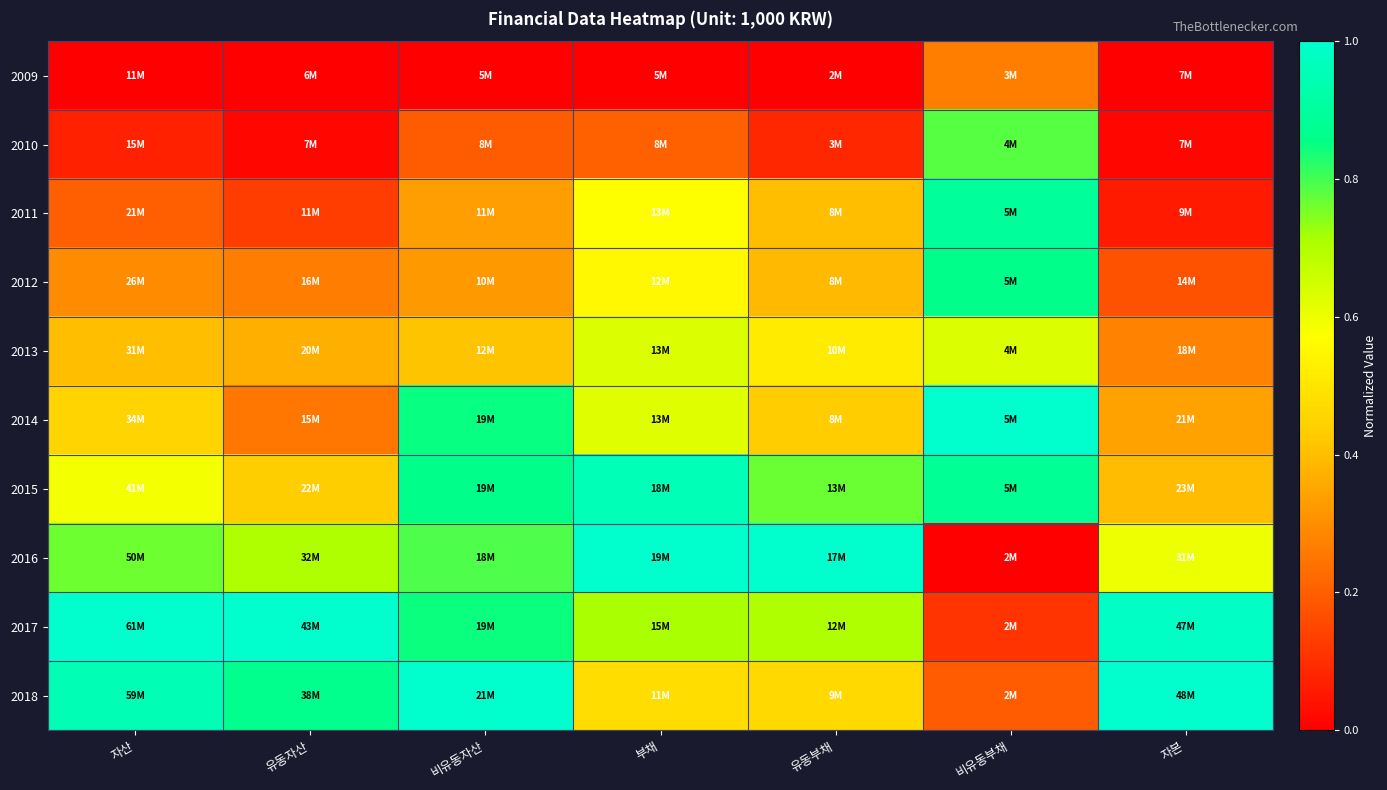

Reading left to right, what are all the values shown in this chart?

2009: 자산=0.0	유동자산=0.0	비유동자산=0.0	부채=0.0	유동부채=0.0	비유동부채=0.3	자본=0.0
2010: 자산=0.1	유동자산=0.0	비유동자산=0.2	부채=0.2	유동부채=0.1	비유동부채=0.8	자본=0.0
2011: 자산=0.2	유동자산=0.1	비유동자산=0.3	부채=0.6	유동부채=0.4	비유동부채=0.9	자본=0.1
2012: 자산=0.3	유동자산=0.3	비유동자산=0.3	부채=0.6	유동부채=0.4	비유동부채=0.9	자본=0.2
2013: 자산=0.4	유동자산=0.4	비유동자산=0.4	부채=0.6	유동부채=0.5	비유동부채=0.6	자본=0.3
2014: 자산=0.5	유동자산=0.3	비유동자산=0.8	부채=0.6	유동부채=0.4	비유동부채=1.0	자본=0.3
2015: 자산=0.6	유동자산=0.4	비유동자산=0.9	부채=1.0	유동부채=0.8	비유동부채=0.9	자본=0.4
2016: 자산=0.8	유동자산=0.7	비유동자산=0.8	부채=1.0	유동부채=1.0	비유동부채=0.0	자본=0.6
2017: 자산=1.0	유동자산=1.0	비유동자산=0.8	부채=0.7	유동부채=0.7	비유동부채=0.1	자본=1.0
2018: 자산=1.0	유동자산=0.9	비유동자산=1.0	부채=0.5	유동부채=0.5	비유동부채=0.2	자본=1.0